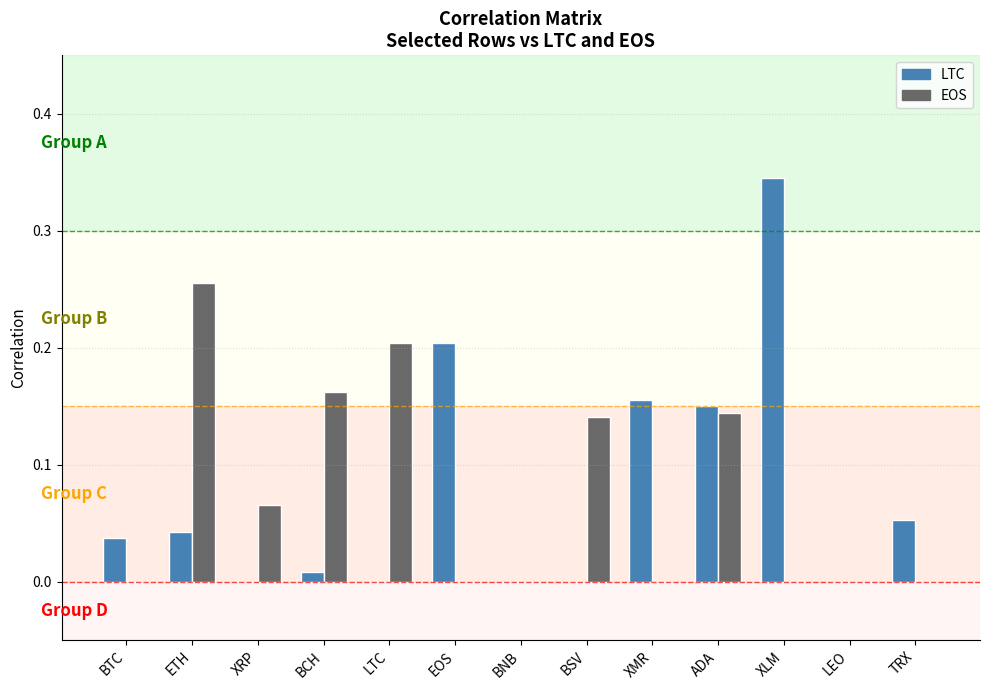

Between LTC and XMR, which series saw the biggest shift?

EOS